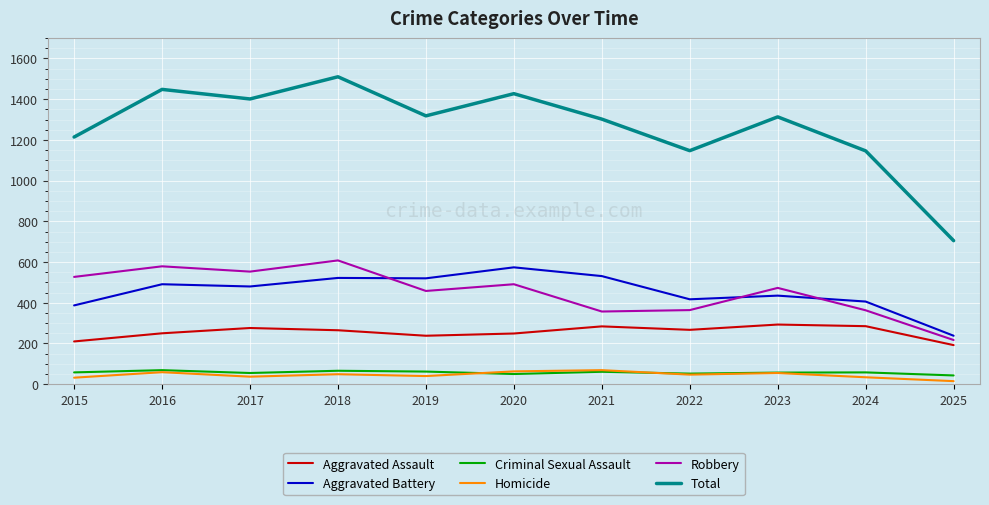

How many distinct data groups are displayed?

6